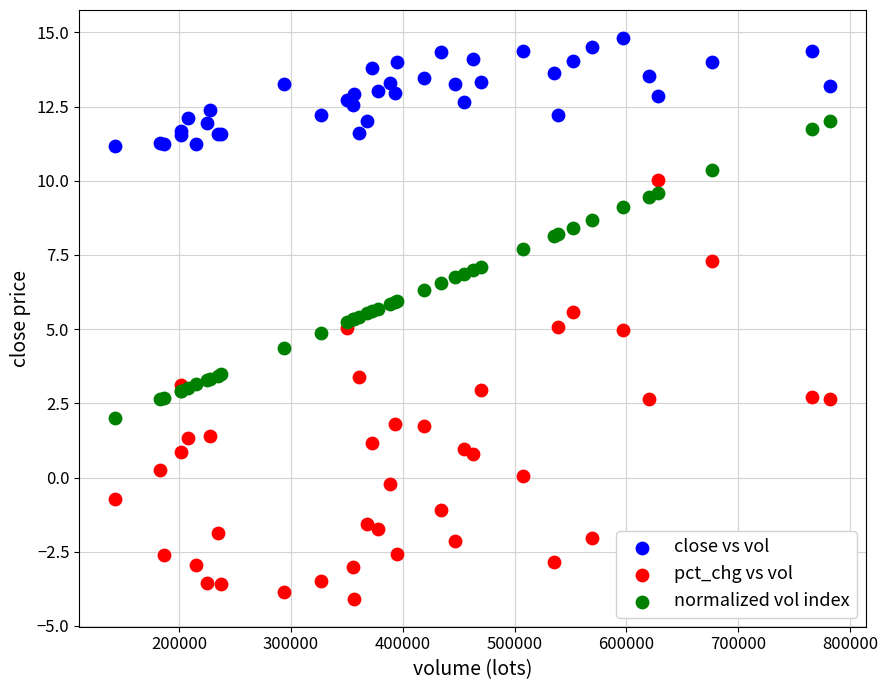

Which series has the largest Y range (max minus min)?

pct_chg vs vol